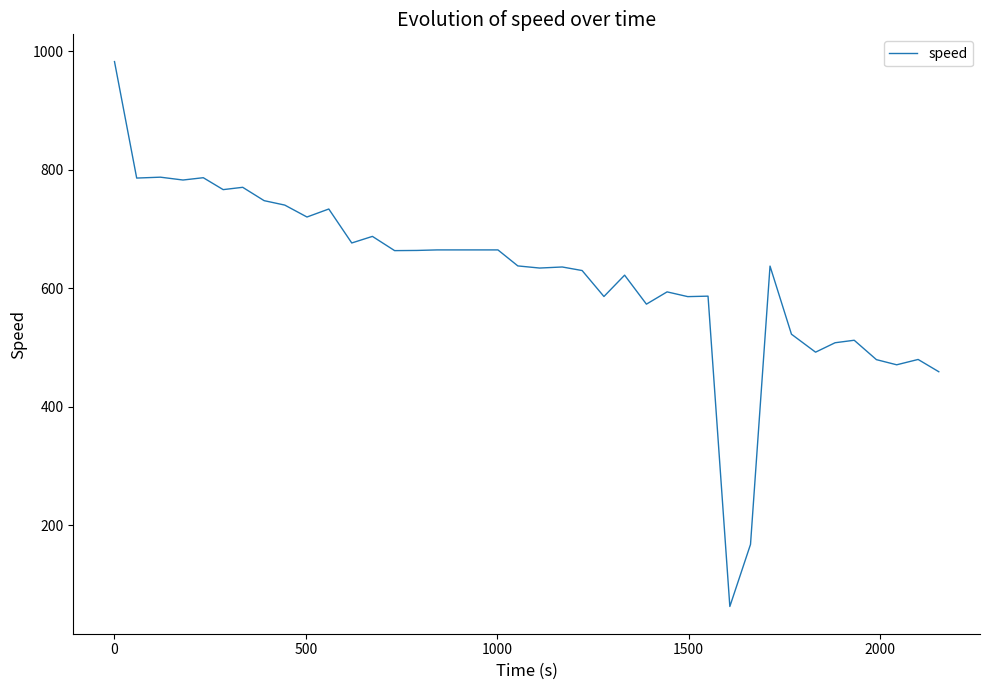

What is the difference between the maximum and second lowest values?

814.5